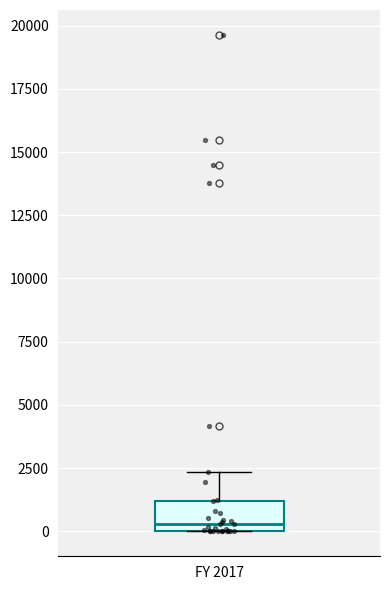

Transcribe this box plot: give where the median line is, the range the box spans, and where the two whiskers end, as read against the y-axis. The values are not printed on the chart, so give them approximately, as read against the axis.

median 500, box 0 to 1000, whiskers 0 to 2500